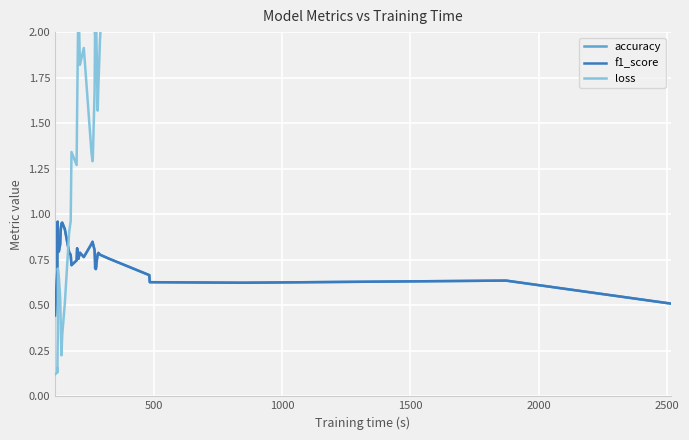

Which series has the widest spread of values?

loss